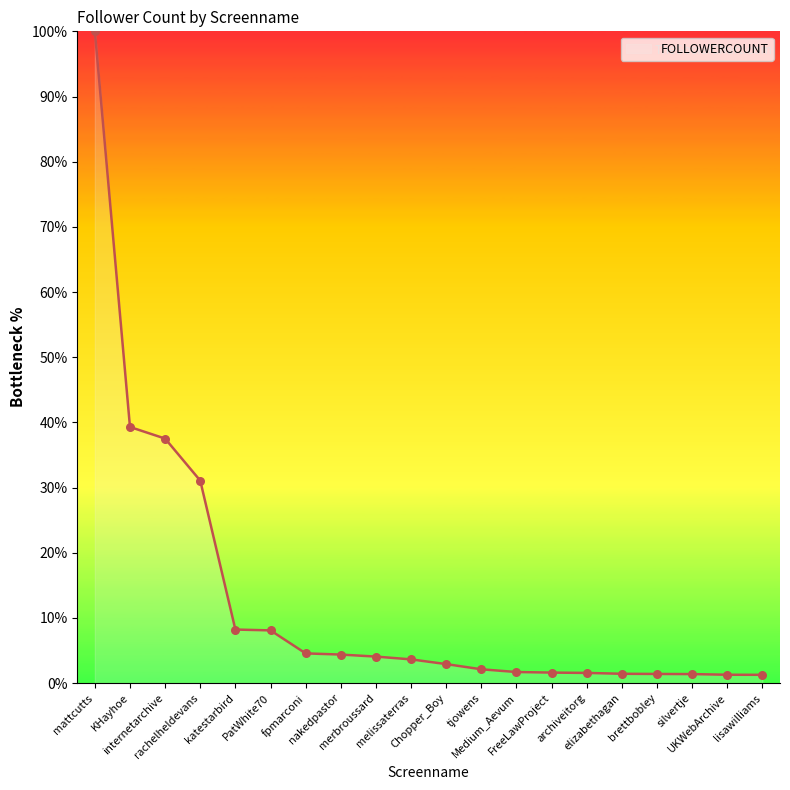

What is the change in value from fpmarconi to tjowens?

-2.4